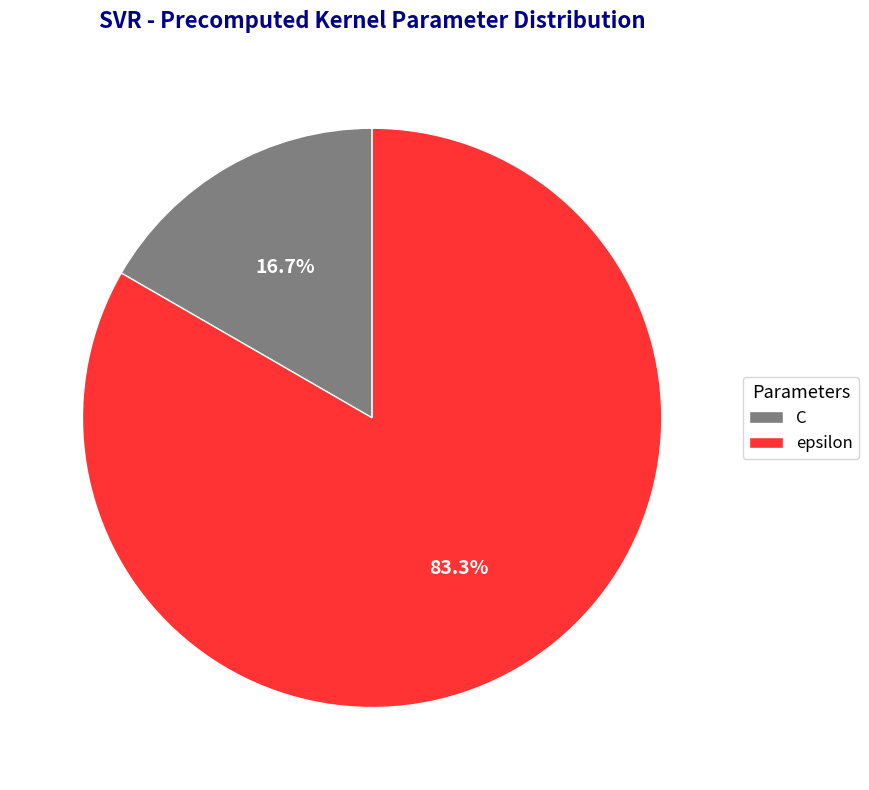

What percentage is the C slice, to the nearest percent?

17%